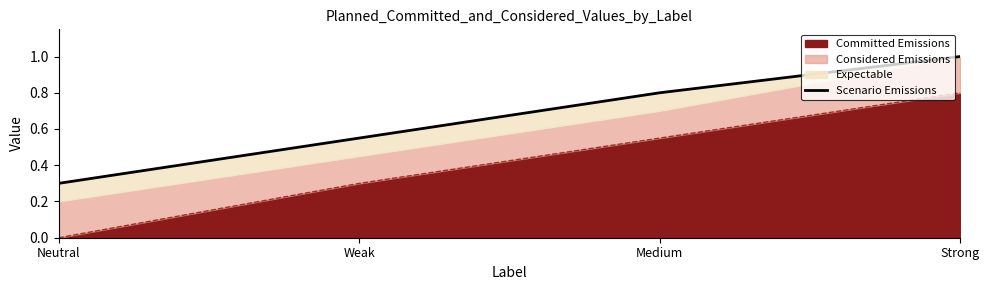

The chart shows a value of 0.8 at Medium. True or false?

True